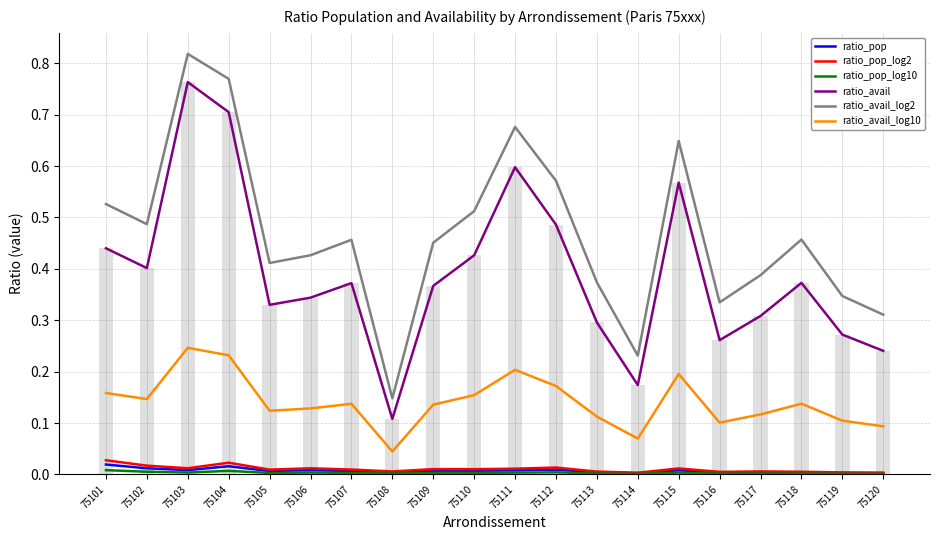

At how many categories does at least one series exceed 0?

20